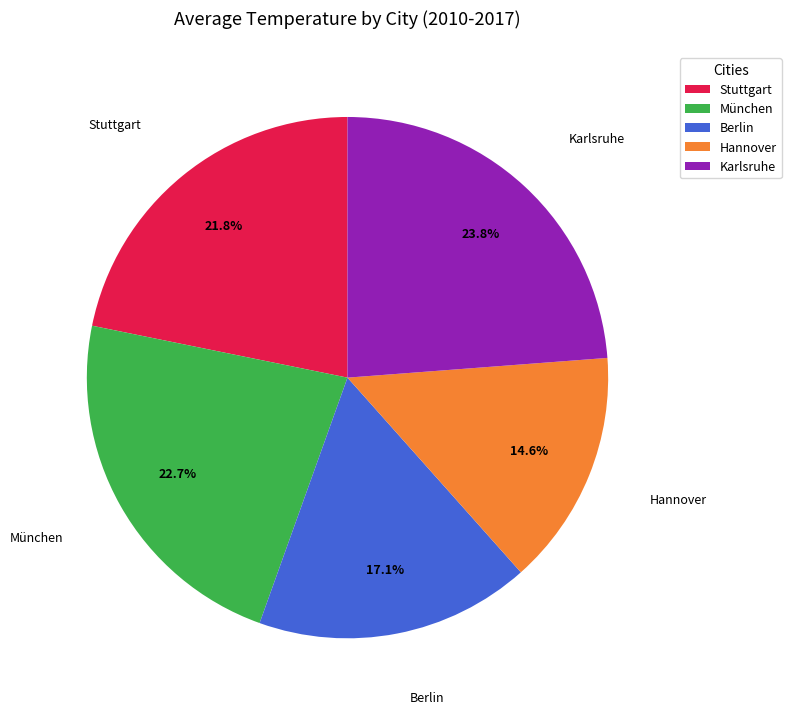

Which slice is the largest?

Karlsruhe